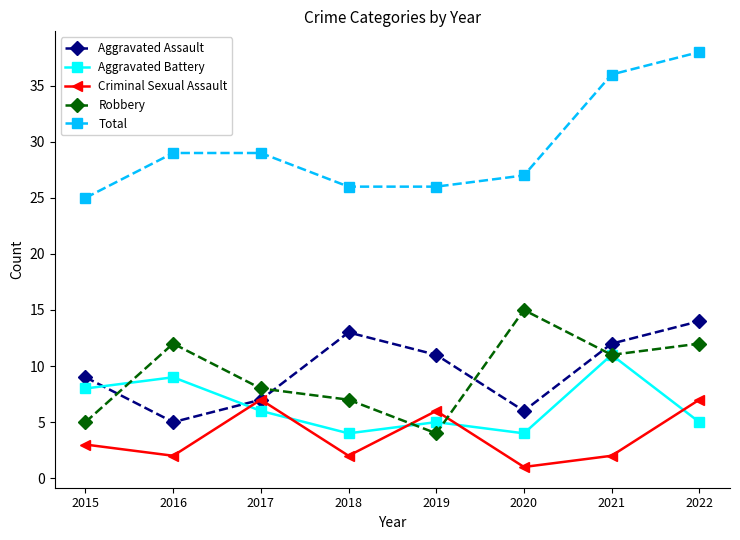

How many interior local peaks does the Aggravated Battery series have?

3